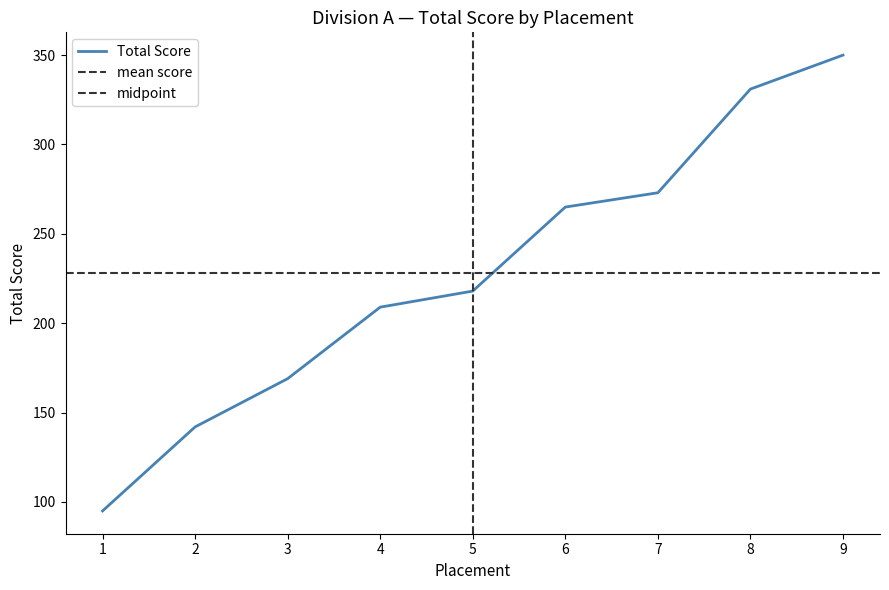

True or false: there are more than 2 points higher than both neighbors.

False